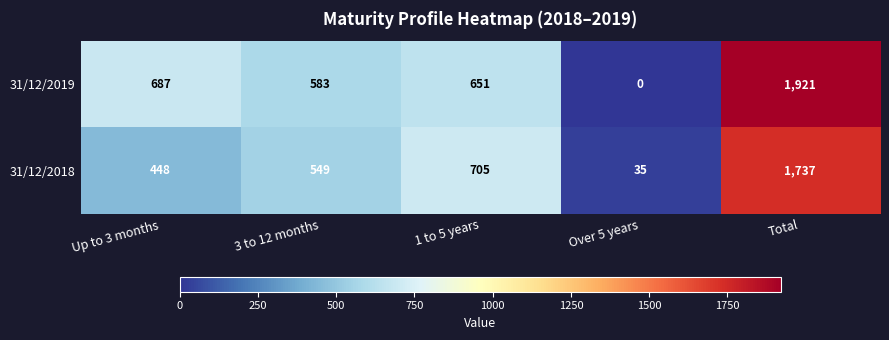

Is it true that 31/12/2019 equals -740 at Over 5 years?

False